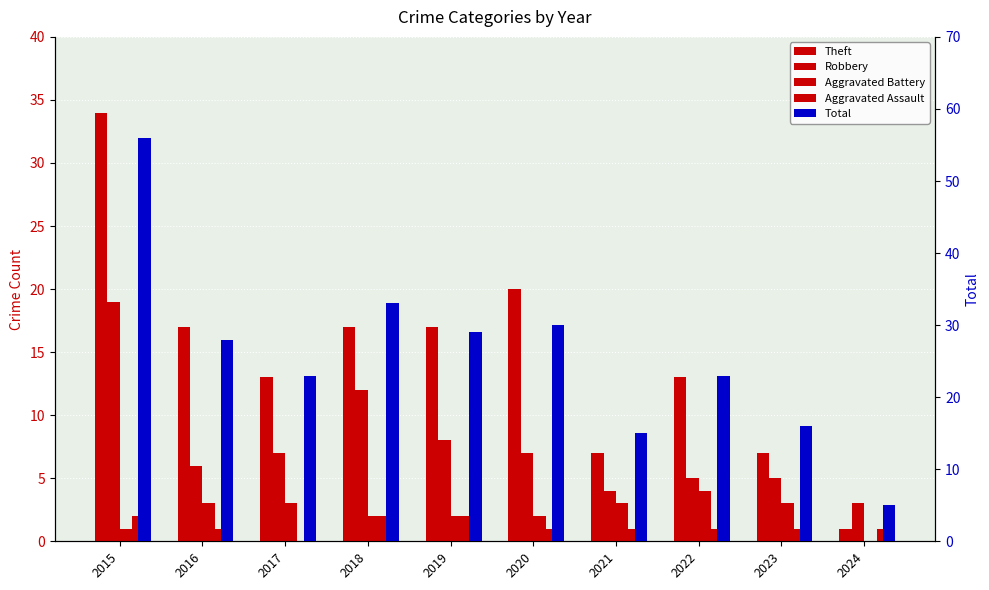

Reading left to right, extract all data points from this chart.

Theft: 34	17	13	17	17	20	7	13	7	1
Robbery: 19	6	7	12	8	7	4	5	5	3
Aggravated Battery: 1	3	3	2	2	2	3	4	3	0
Aggravated Assault: 2	1	0	2	2	1	1	1	1	1
Total: 56	28	23	33	29	30	15	23	16	5